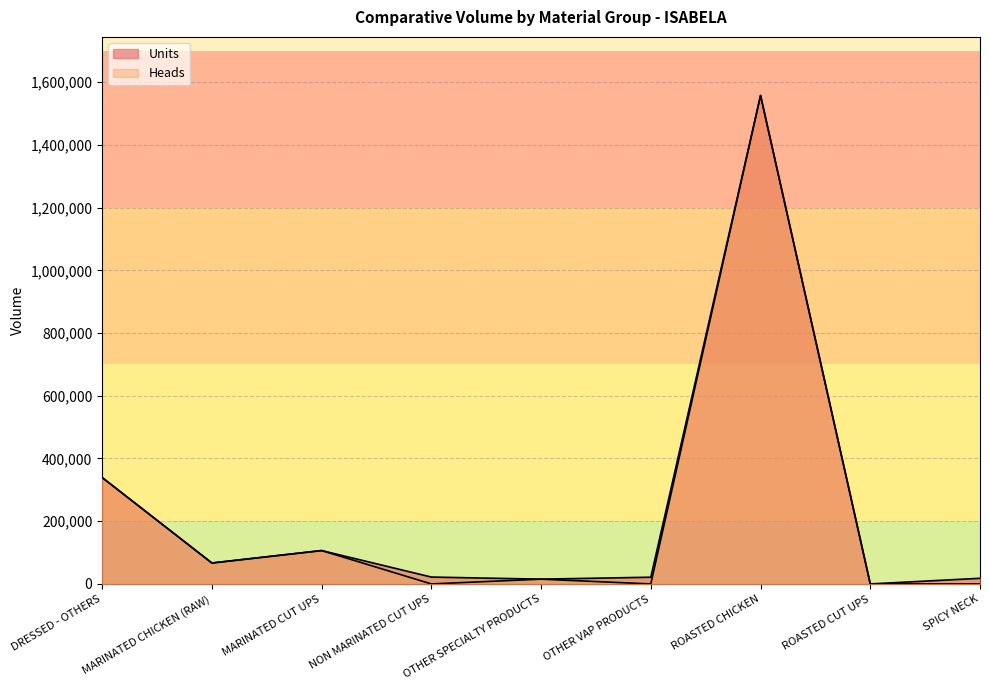

Reading left to right, extract all data points from this chart.

Units: 339335.0	66731.0	106400.5	21939.5	15203.5	21441.8	1557502.0	0.0	18000.0
Heads: 339335.0	66731.0	106400.5	0.0	15203.5	0.0	1557502.0	0.0	0.0